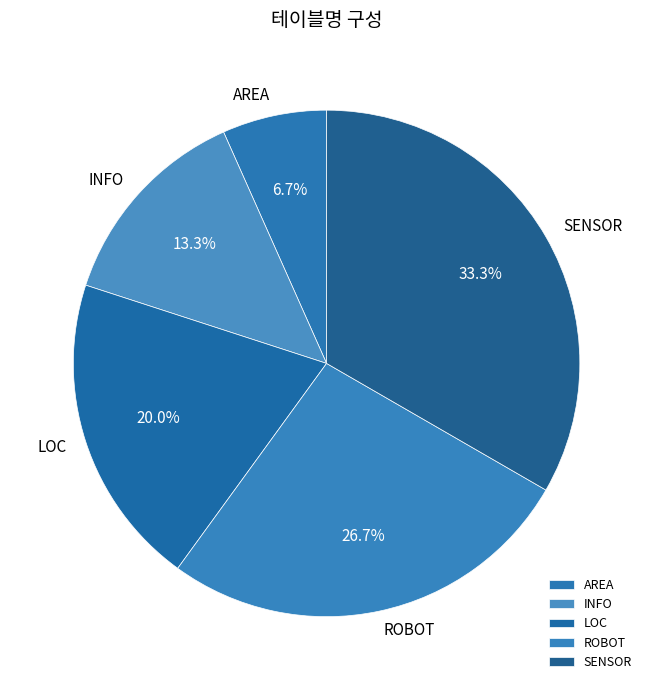

Between ROBOT and LOC, which is larger?

ROBOT